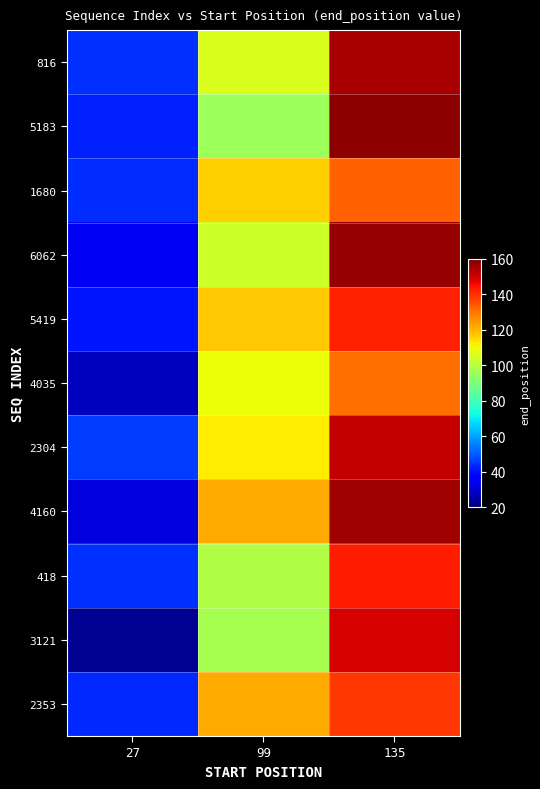

Reading left to right, list all the values displayed in this chart.

816: 27=44.2	99=106.2	135=154.8
5183: 27=41.9	99=95.8	135=158.3
1680: 27=43.8	99=116.6	135=132.8
6062: 27=34.5	99=104.1	135=156.8
5419: 27=40.3	99=117.7	135=142.3
4035: 27=27.8	99=109.6	135=130.9
2304: 27=45.8	99=111.9	135=151.7
4160: 27=31.6	99=122.1	135=155.8
418: 27=44.4	99=98.8	135=143.0
3121: 27=22.3	99=97.6	135=149.5
2353: 27=43.3	99=122.0	135=138.8